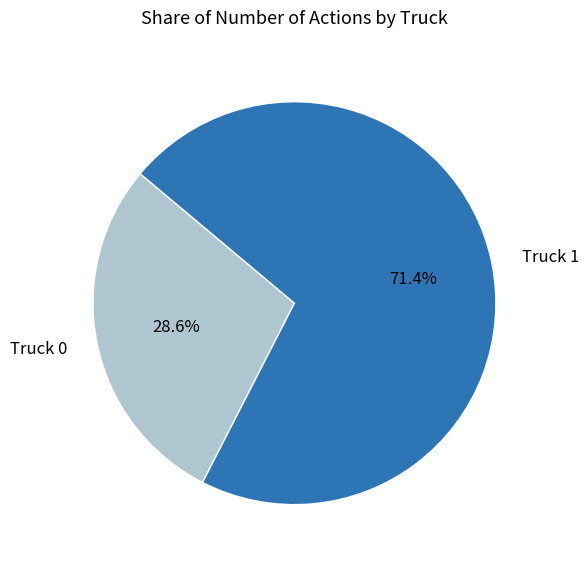

Count the number of slices in the pie.

2